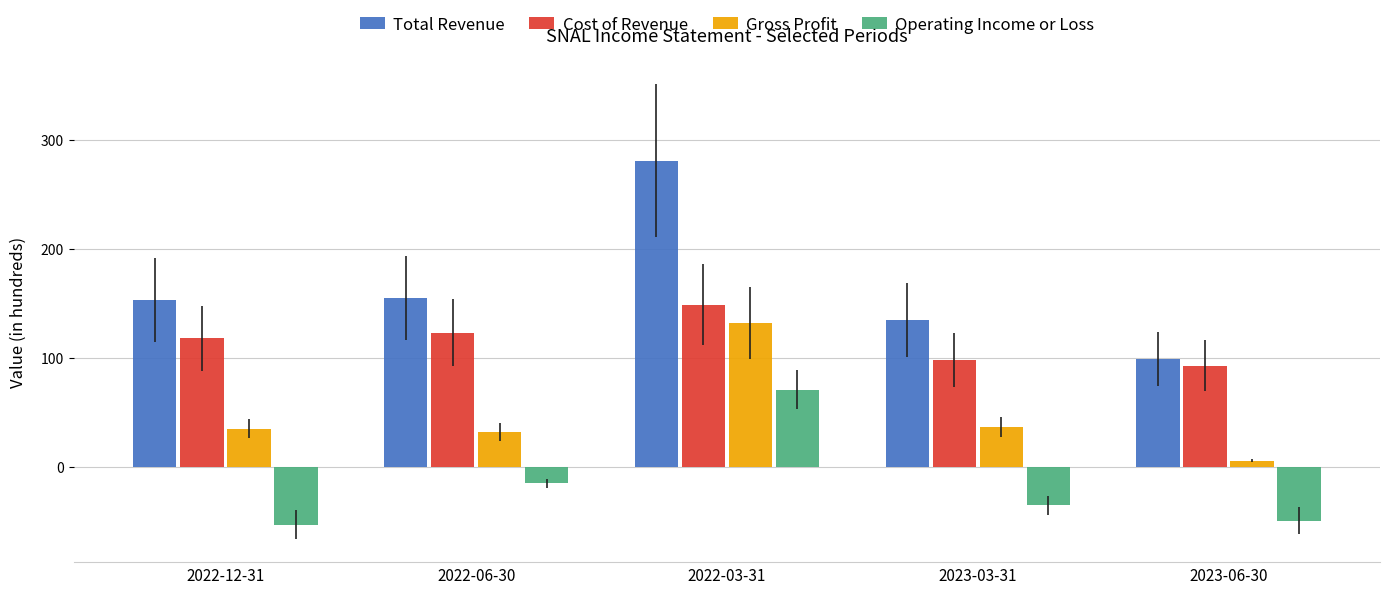

What is the label of the 1st bar from the right?

2023-06-30